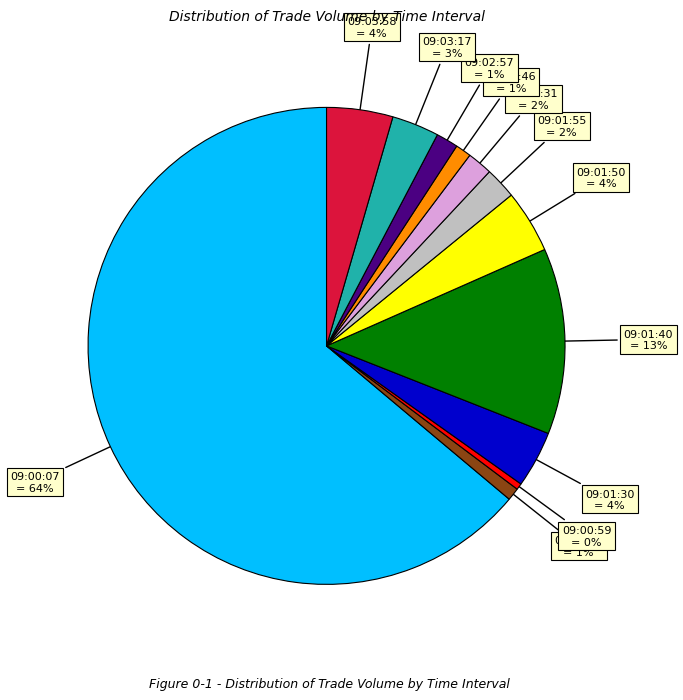

Approximately how many times larger is the value at 09:03:58 compared to 09:00:07?

0.1